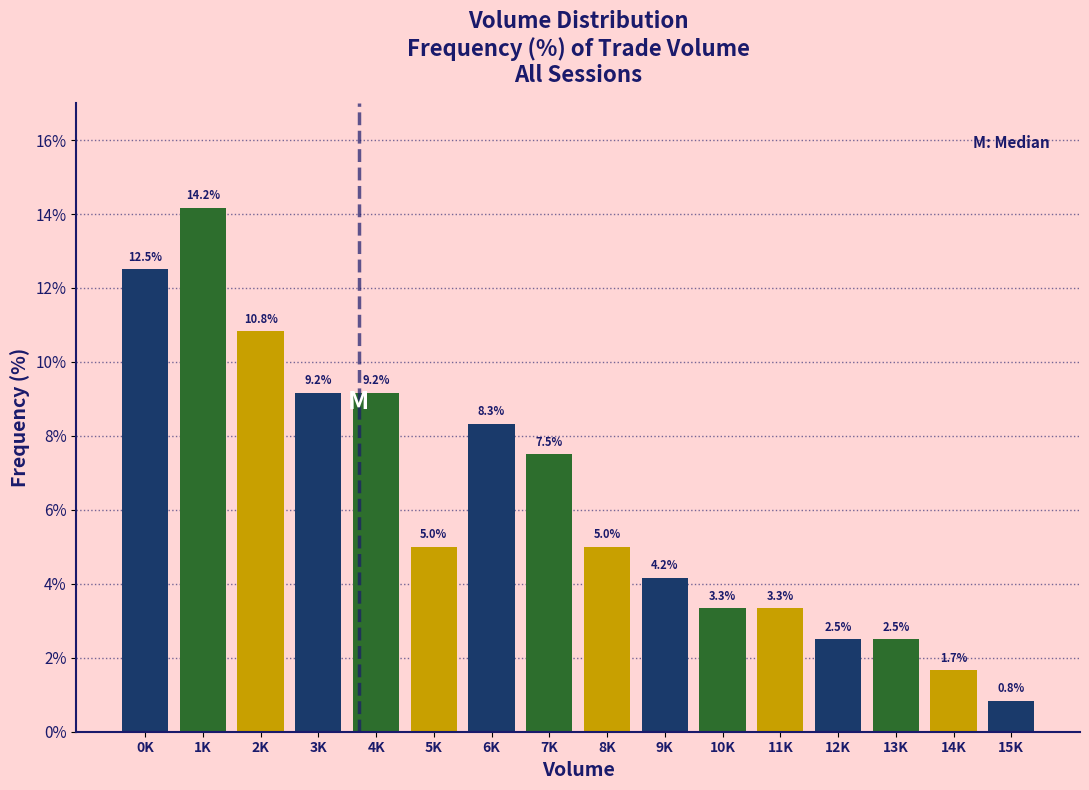

Reading right to left, what are all the values shown in this chart?

0.8	1.7	2.5	2.5	3.3	3.3	4.2	5.0	7.5	8.3	5.0	9.2	9.2	10.8	14.2	12.5